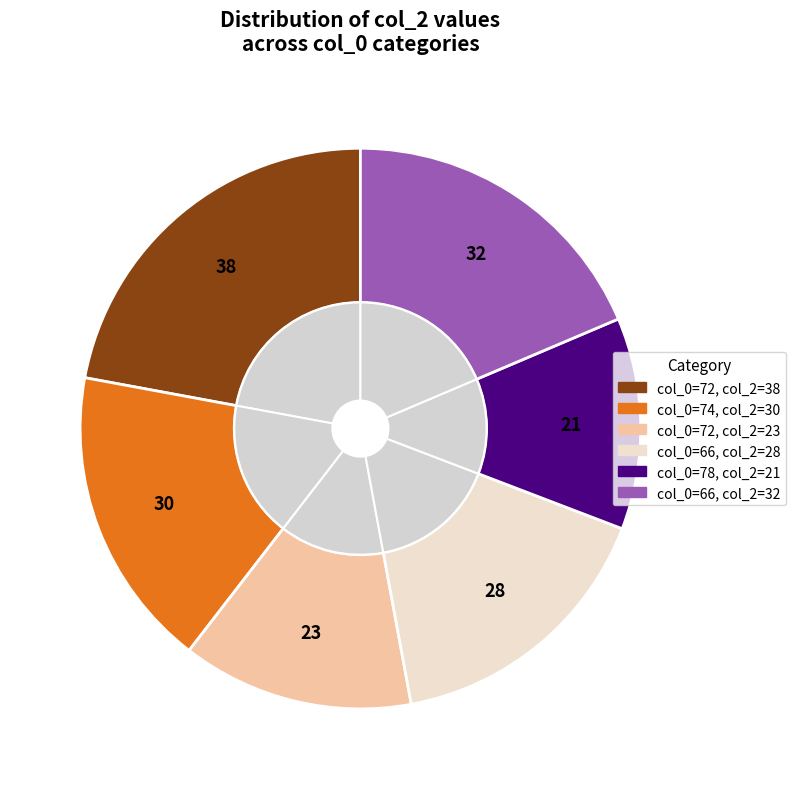

To the nearest percent, what is the difference between the largest and smallest slice percentages?

10%